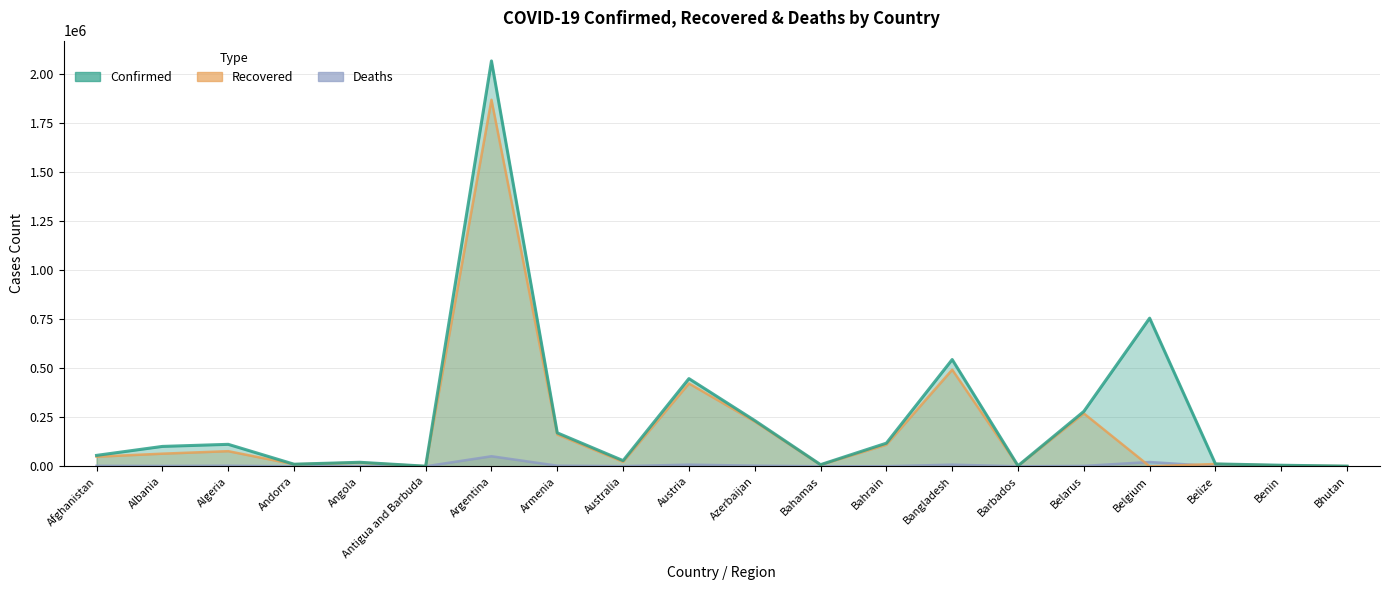

Between Albania and Andorra, which is larger?

Albania